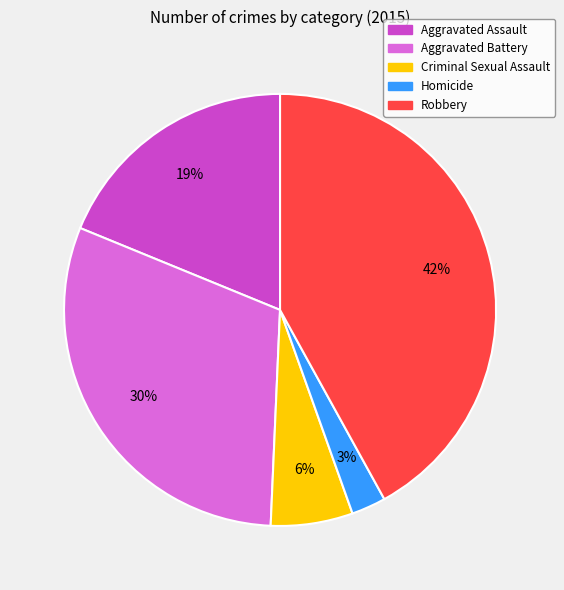

Rank the categories by value from highest to lowest.

Robbery, Aggravated Battery, Aggravated Assault, Criminal Sexual Assault, Homicide